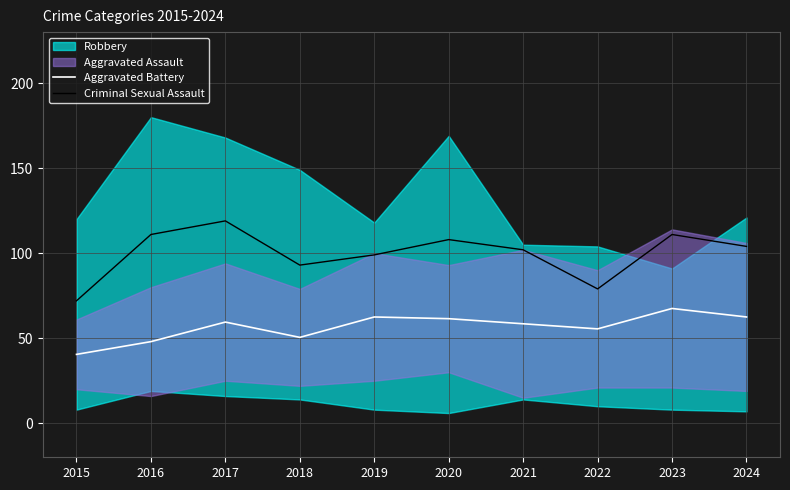

Which series has the largest total across all categories?

Criminal Sexual Assault